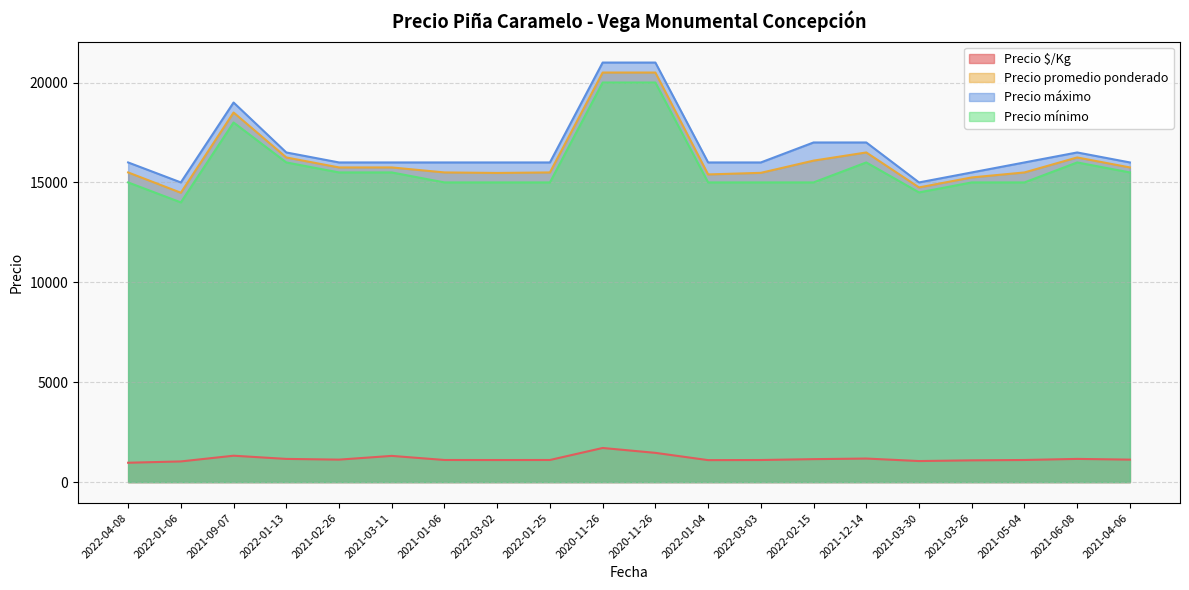

Which series has the largest range (max minus min)?

Precio promedio ponderado